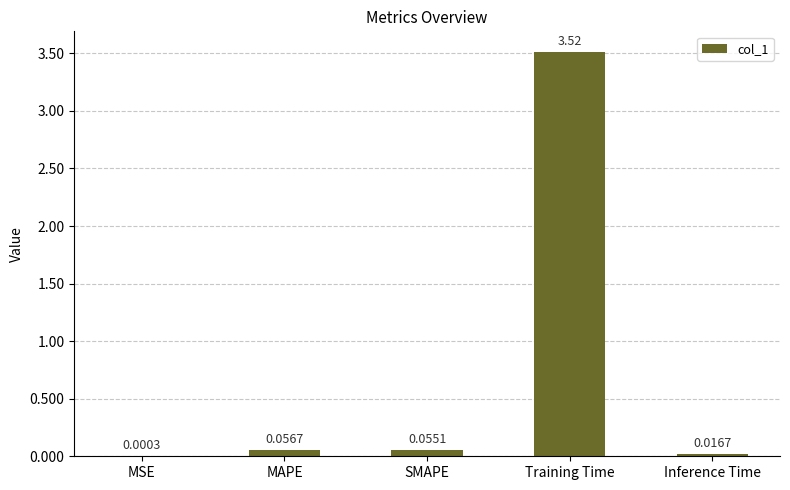

Between Inference Time and Training Time, which is larger?

Training Time